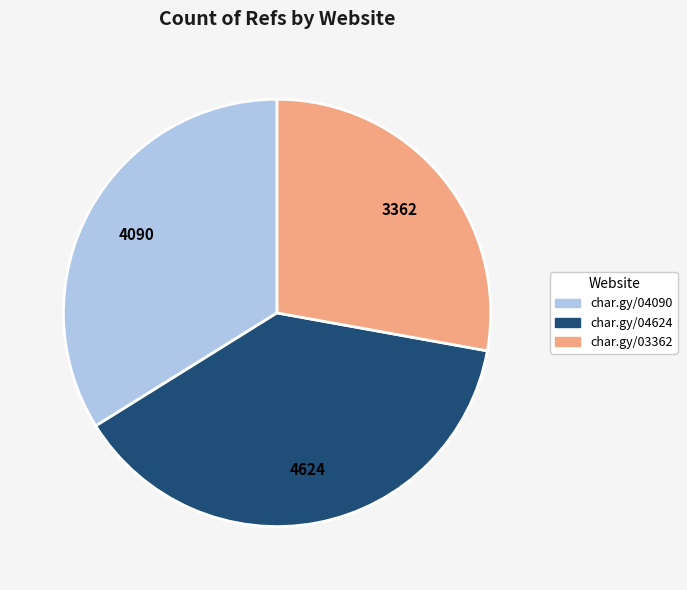

Is there a majority slice in this chart?

No